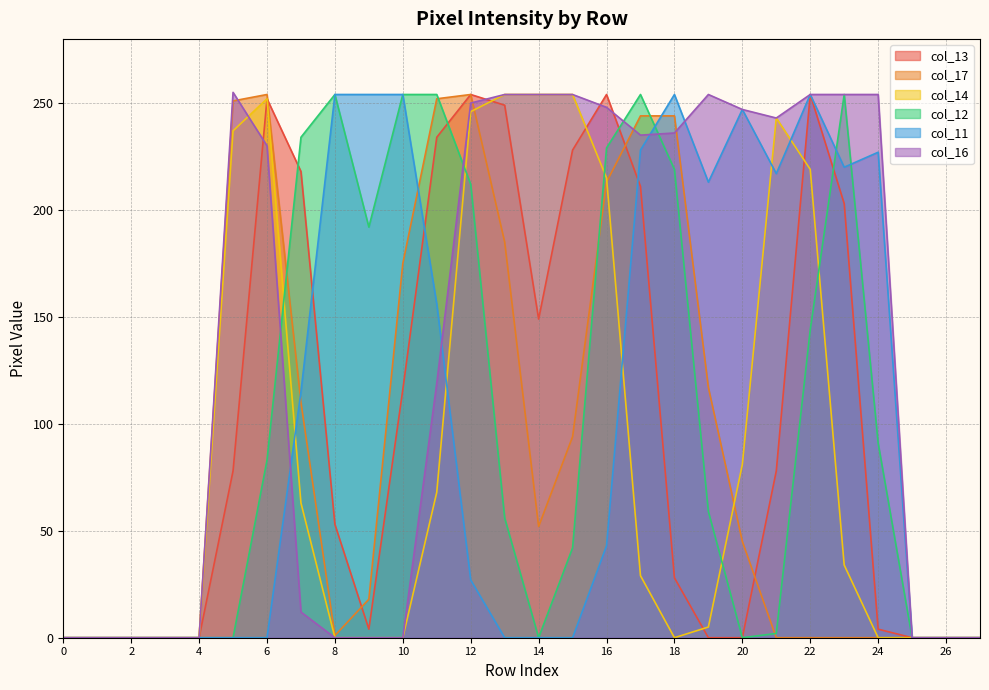

At how many categories does at least one series exceed 130?

20